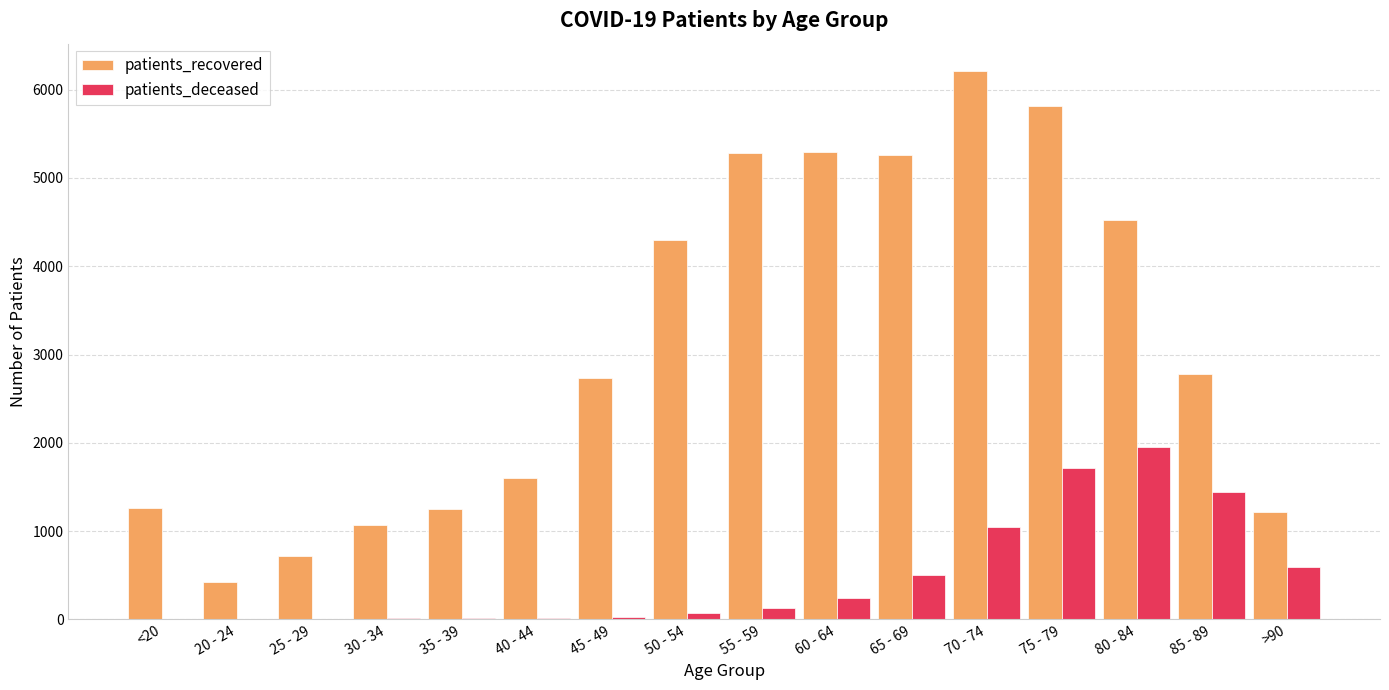

What is the greatest value displayed?

6209